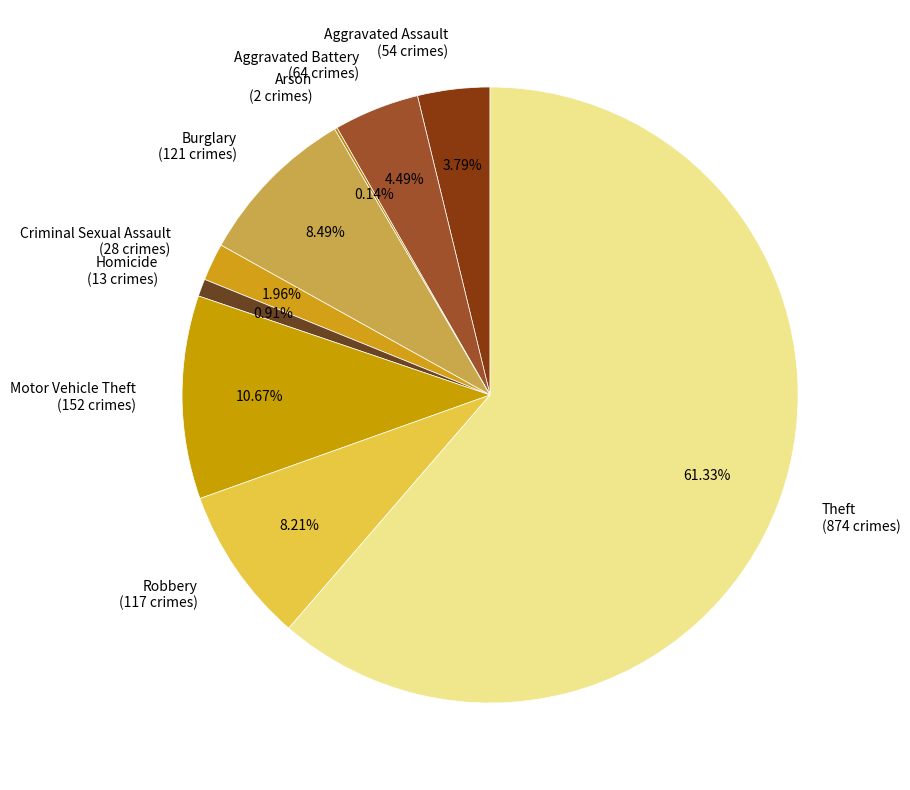

Between Theft (874 crimes) and Robbery (117 crimes), which is larger?

Theft (874 crimes)